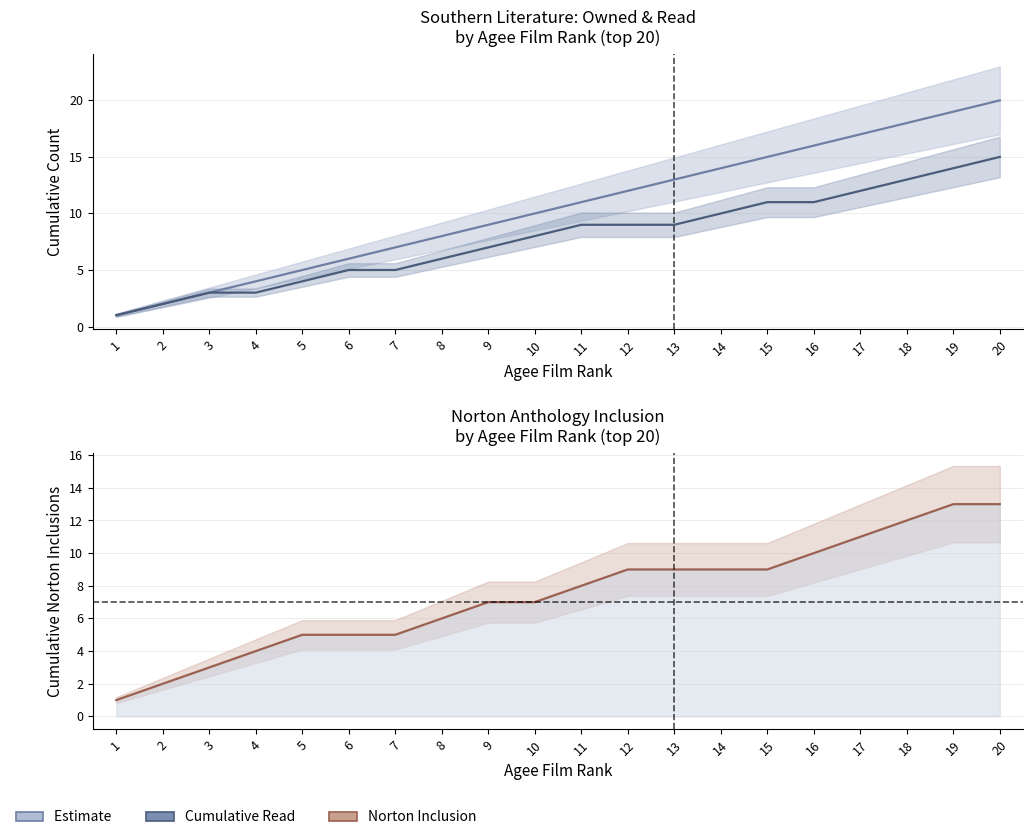

What is the value of the Read (cumulative) point at the 12th from the left?

9